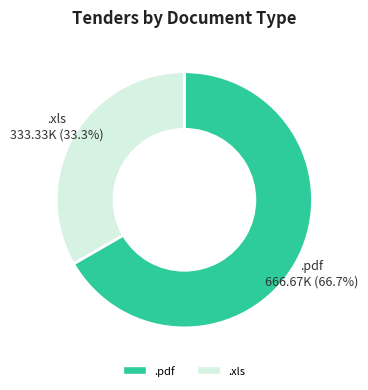

To the nearest percent, what portion does .xls represent?

33%